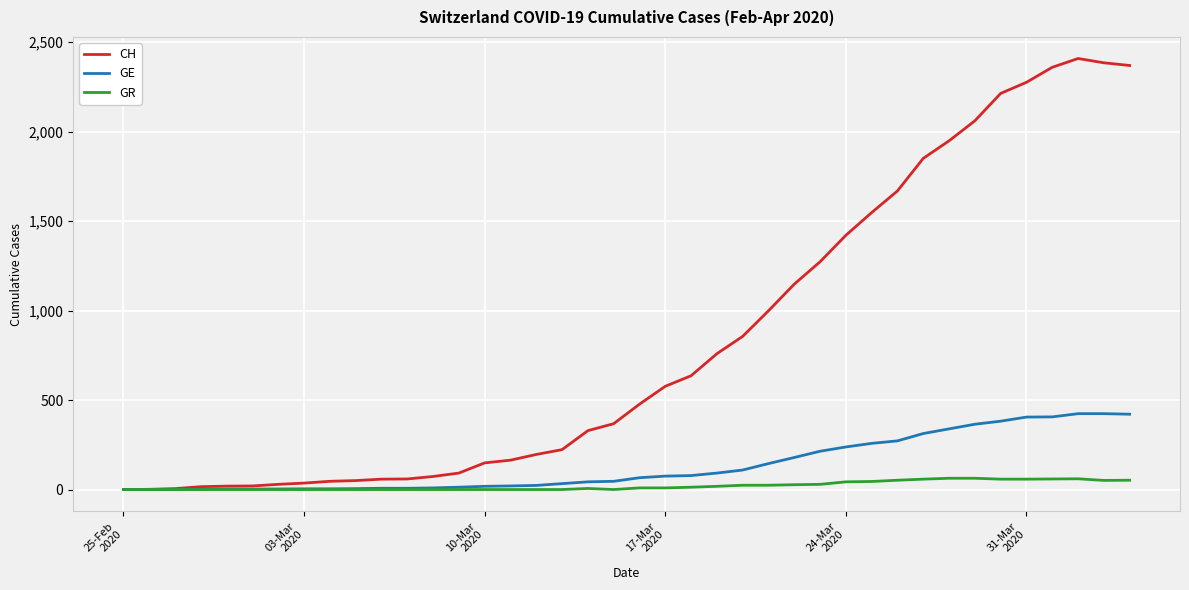

Rank the series by their maximum value, from highest to lowest.

CH, GE, GR